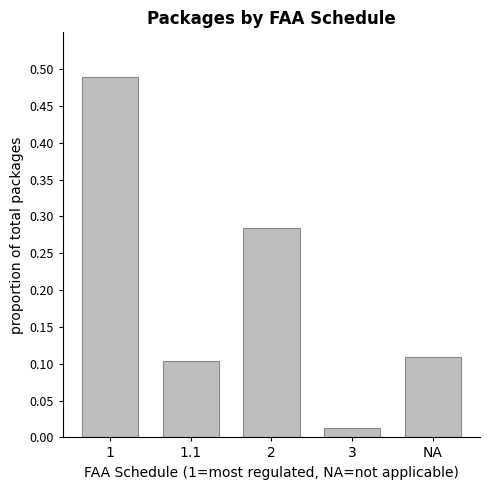

List the labels in order of value, largest first.

1, 2, NA, 1.1, 3